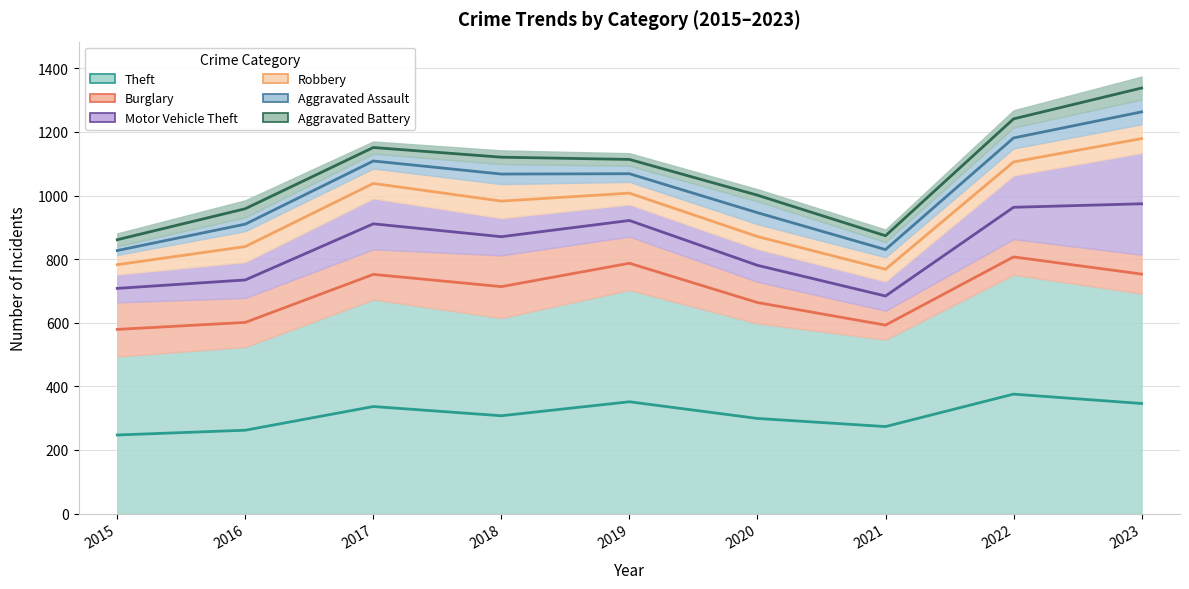

What are all the series names shown in the legend?

Theft, Burglary, Motor Vehicle Theft, Robbery, Aggravated Assault, Aggravated Battery